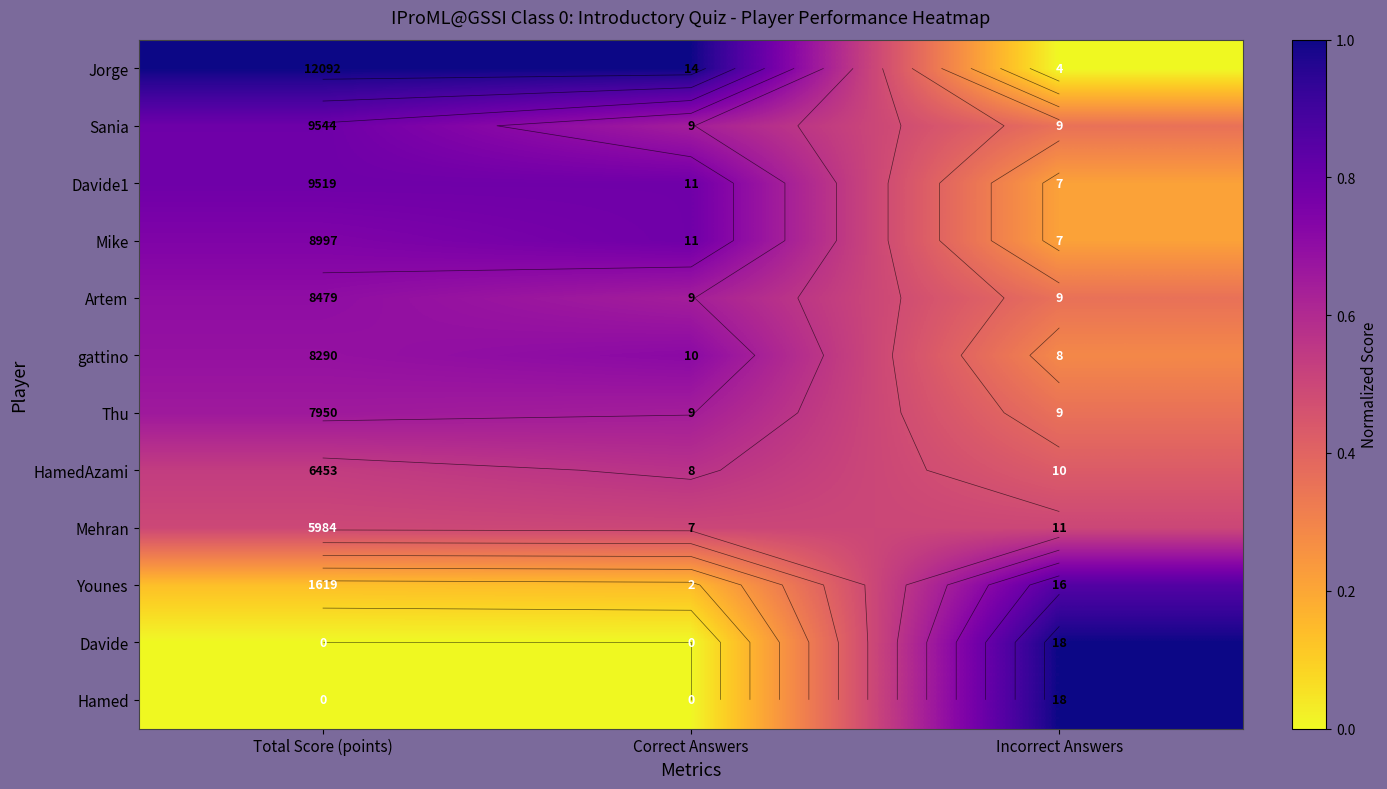

What is the difference between the maximum and minimum values in the Thu series?

0.3